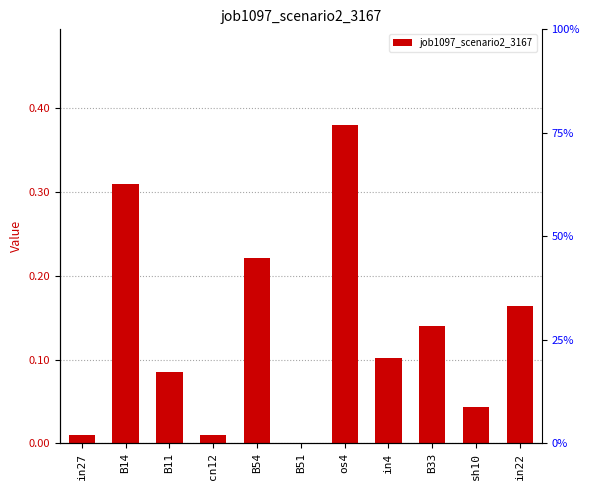

What is the label of the 8th bar from the left?

in4